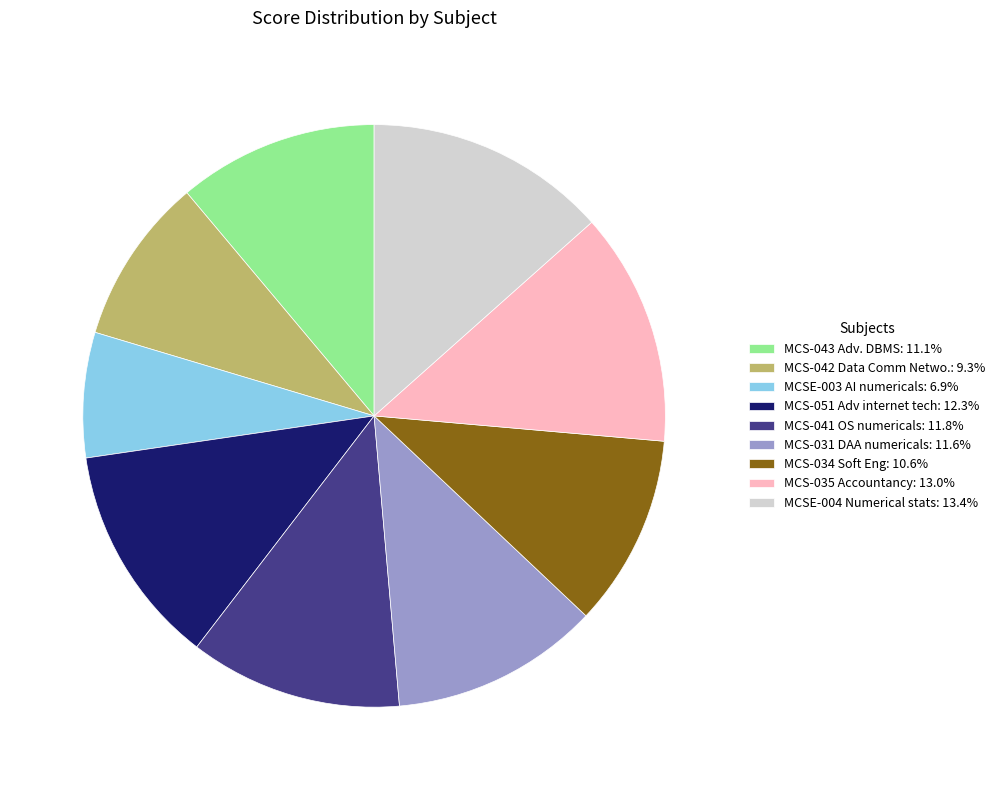

Does MCS-031 DAA numericals: 11.6% represent more than half of the total?

No